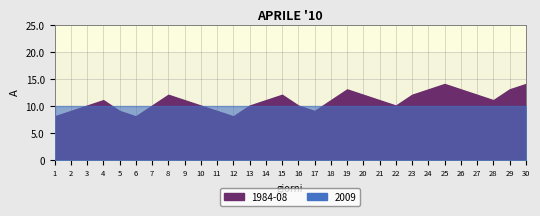

How many lines are shown in the chart?

2